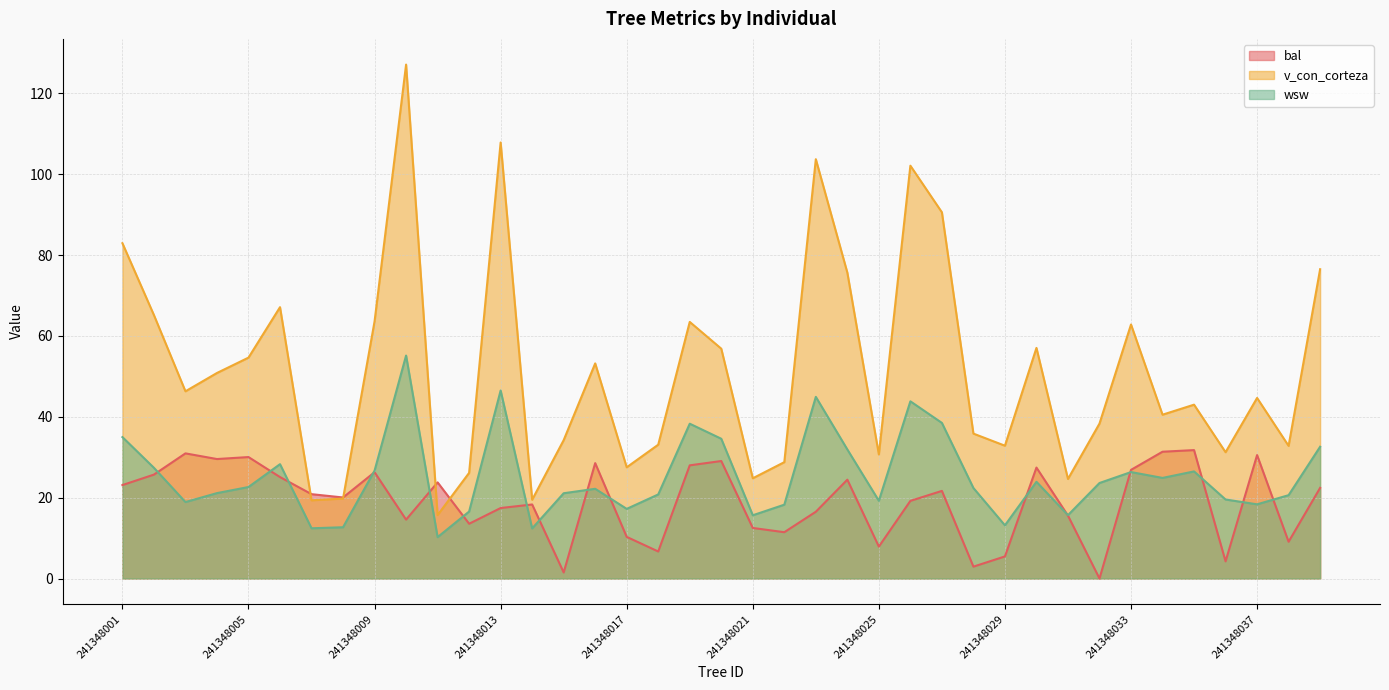

What is the difference between the maximum and minimum values in the v_con_corteza series?

111.4